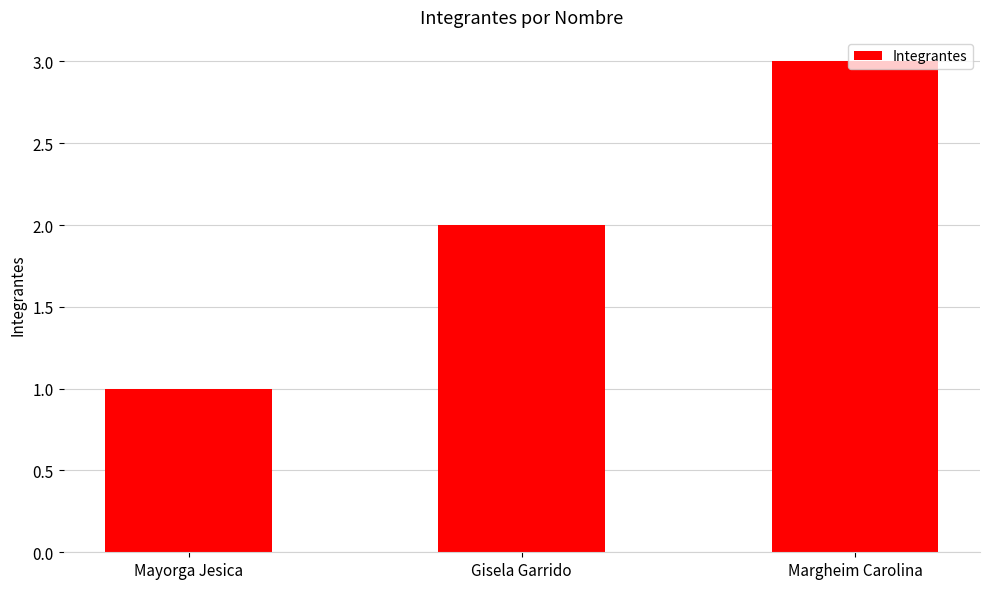

What is the difference between the maximum and minimum values?

2